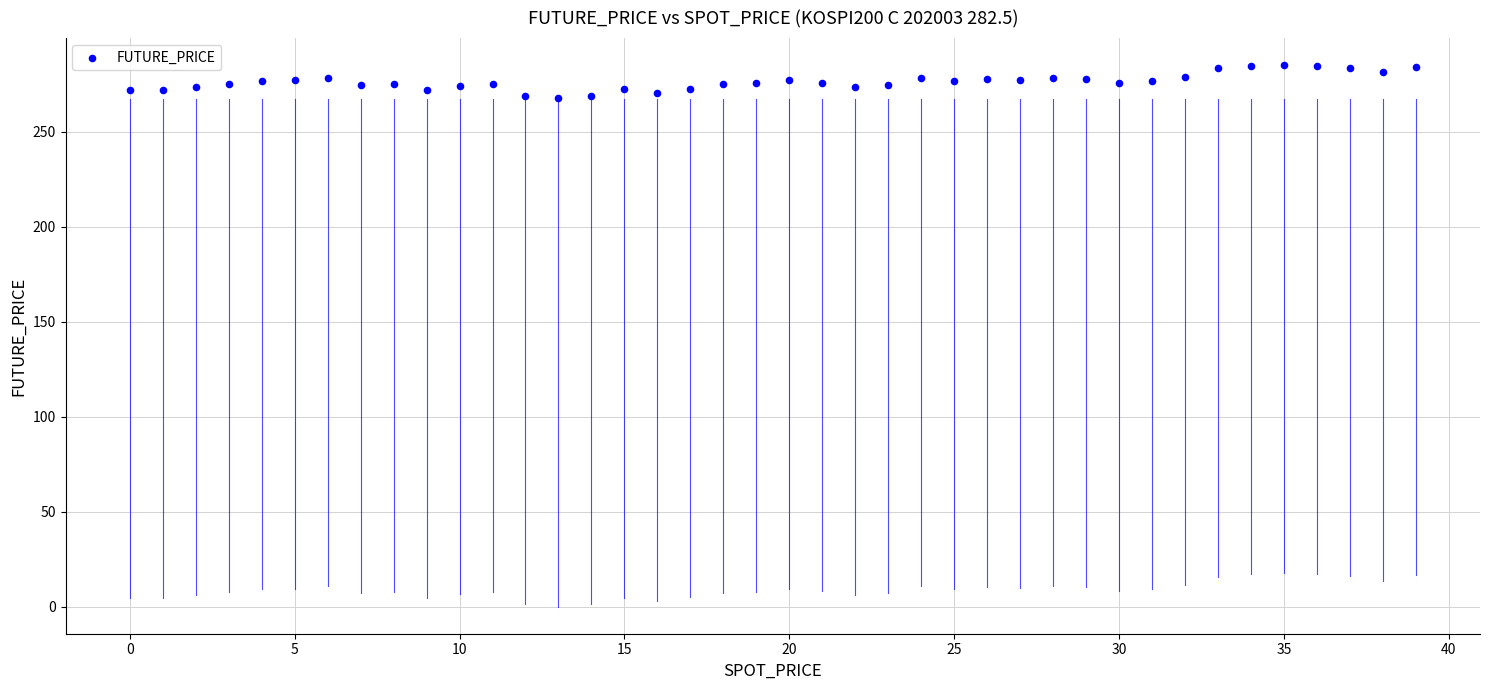

What is the range of Y values (max minus min)?

17.5